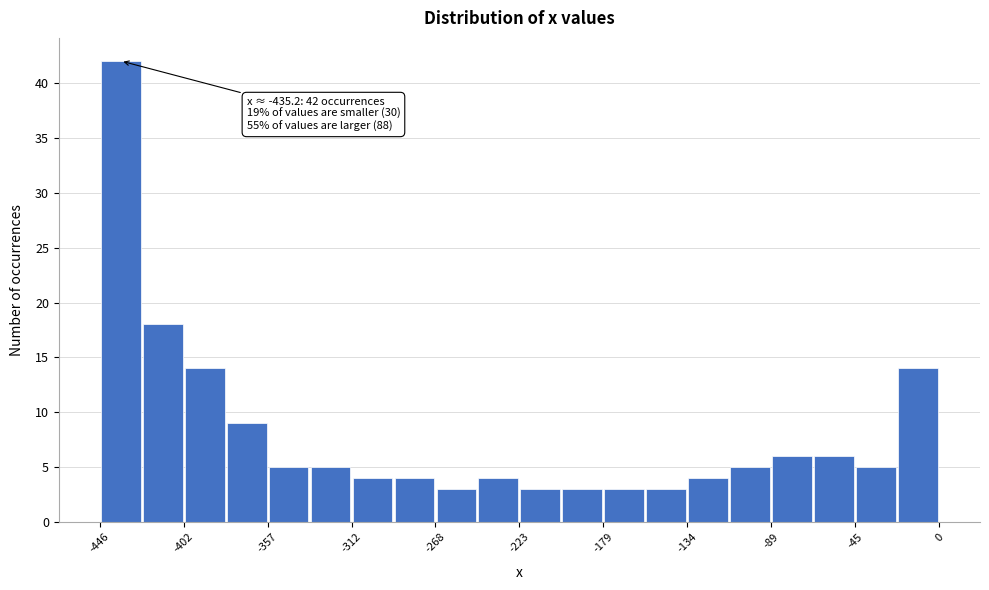

Over which range of the x-axis is the bar tallest?

-445 to -425